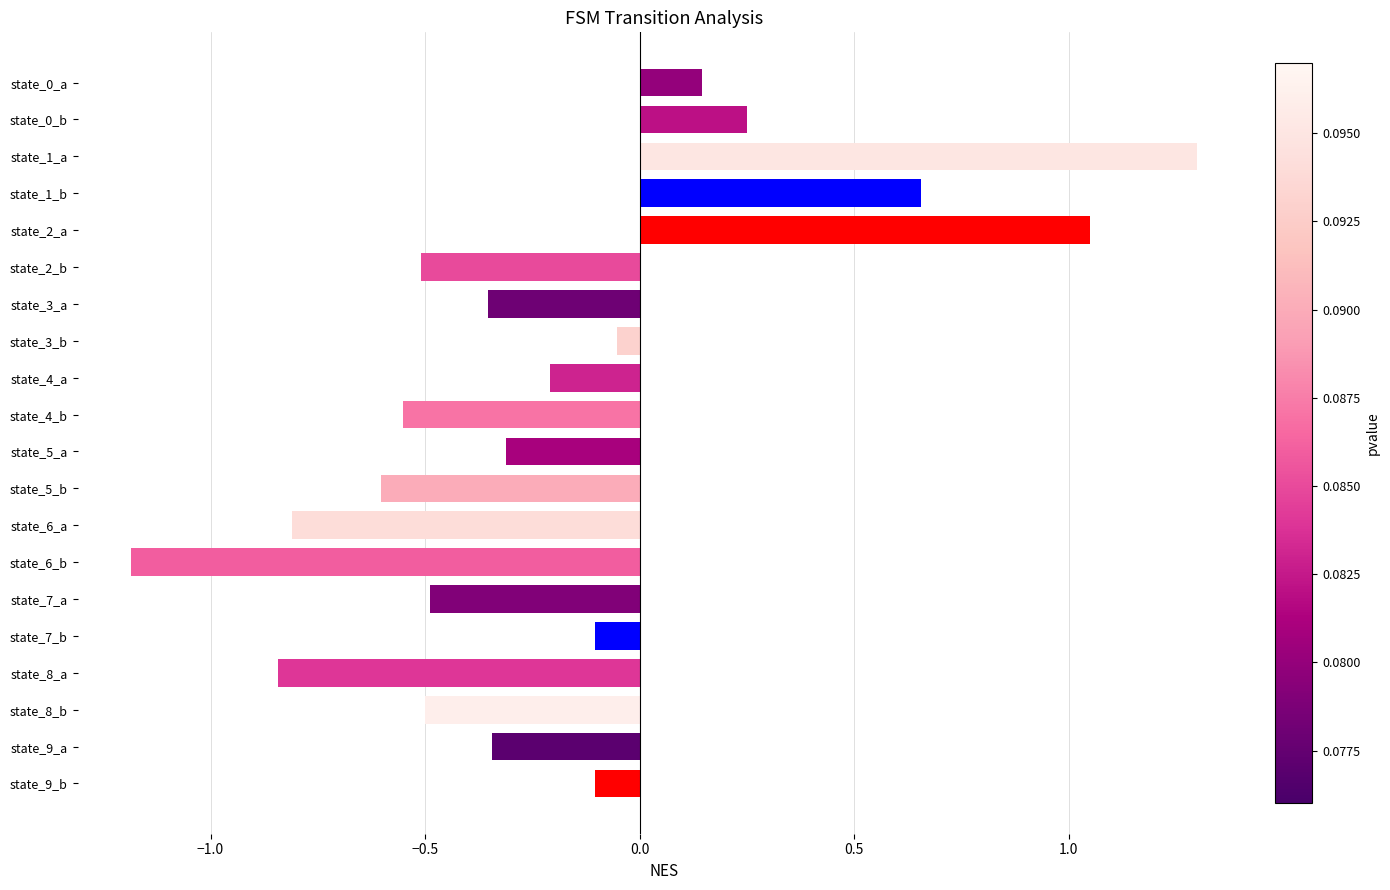

What is the difference between the second highest and minimum values?

2.2